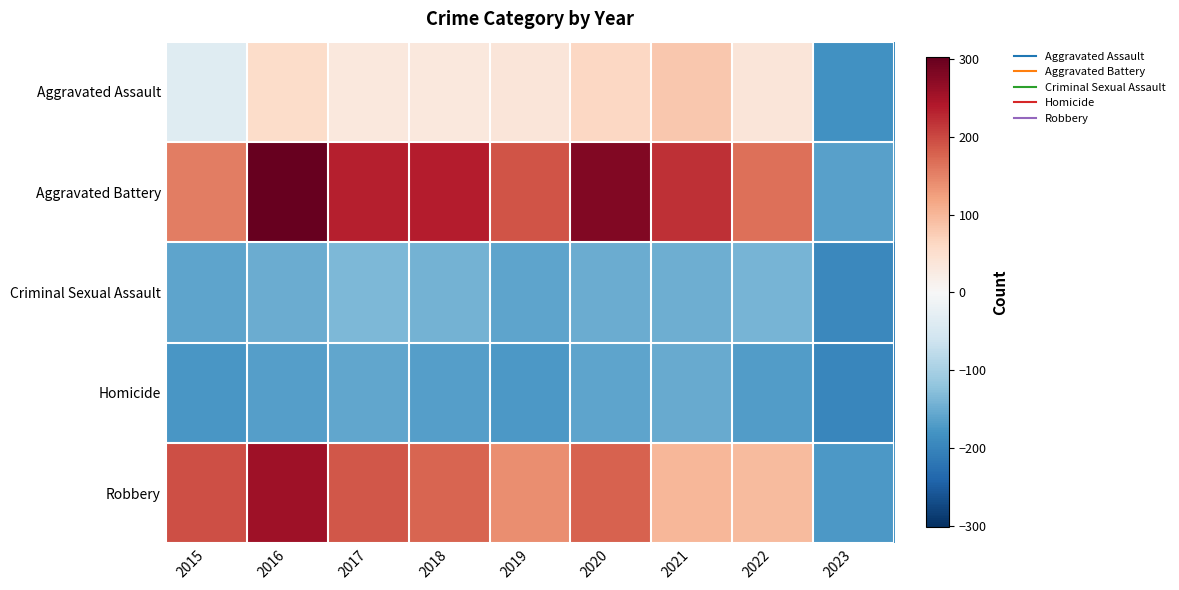

At 2018, list the series in order from smallest to largest.

Homicide, Criminal Sexual Assault, Aggravated Assault, Robbery, Aggravated Battery